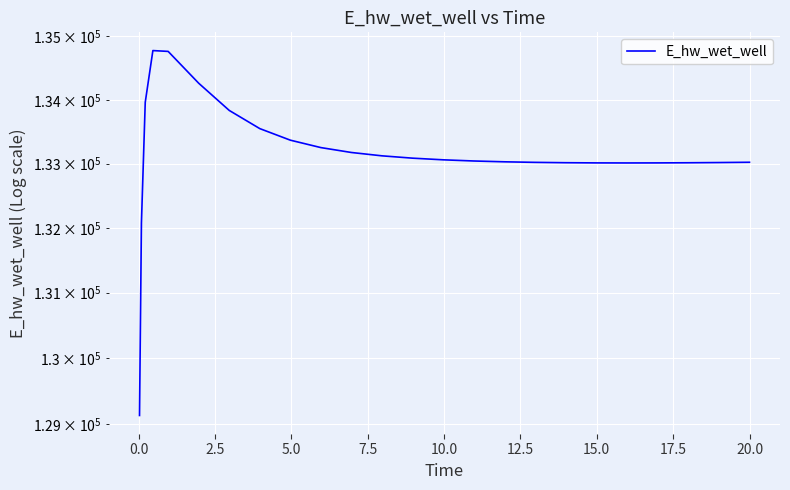

What is the average value?

133144.3